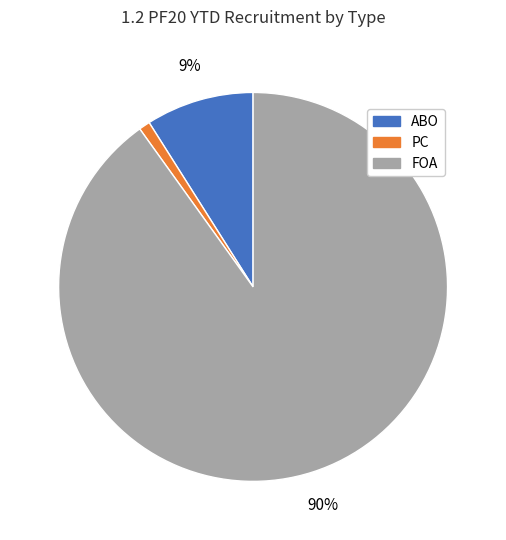

How many slices are in this pie chart?

3